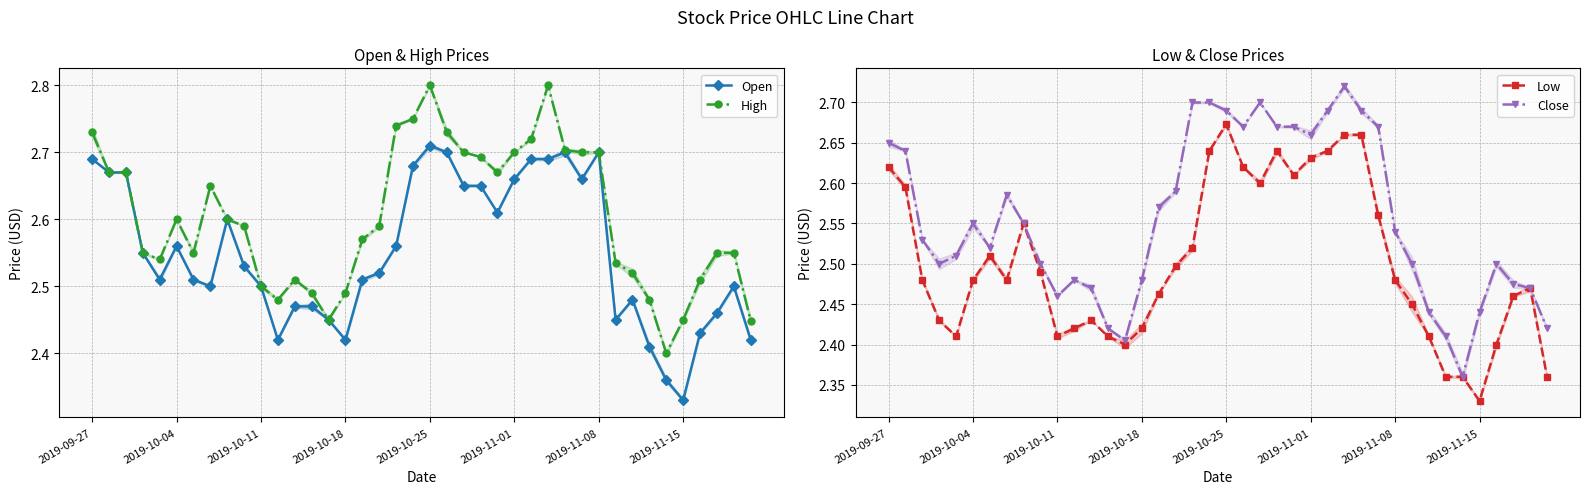

True or false: Close has a value of 4.3 at 10.

False